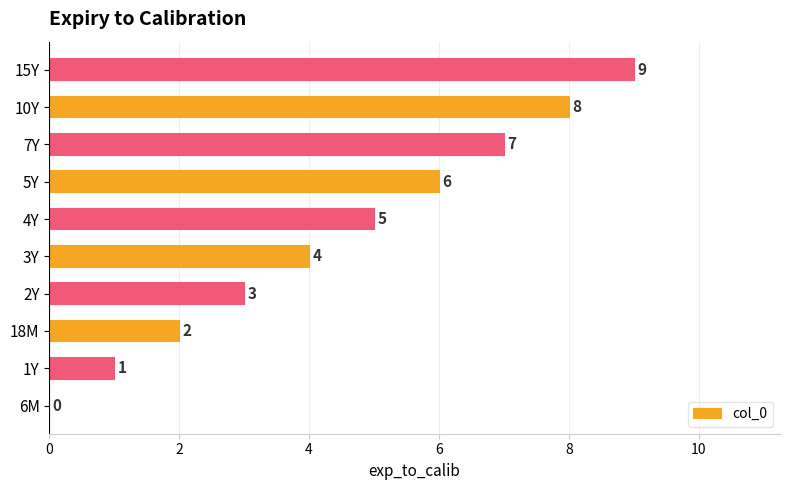

Which label corresponds to the largest value in the chart?

15Y